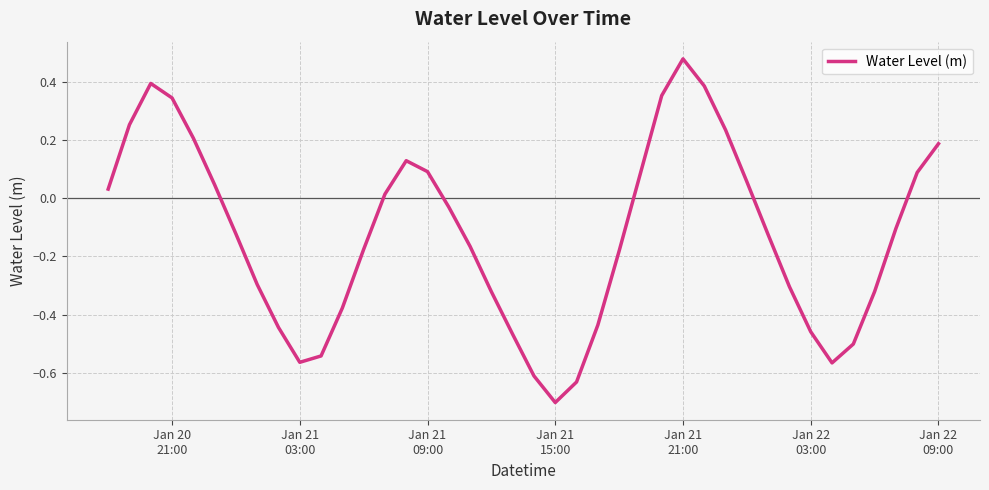

Count the number of data series in this chart.

1